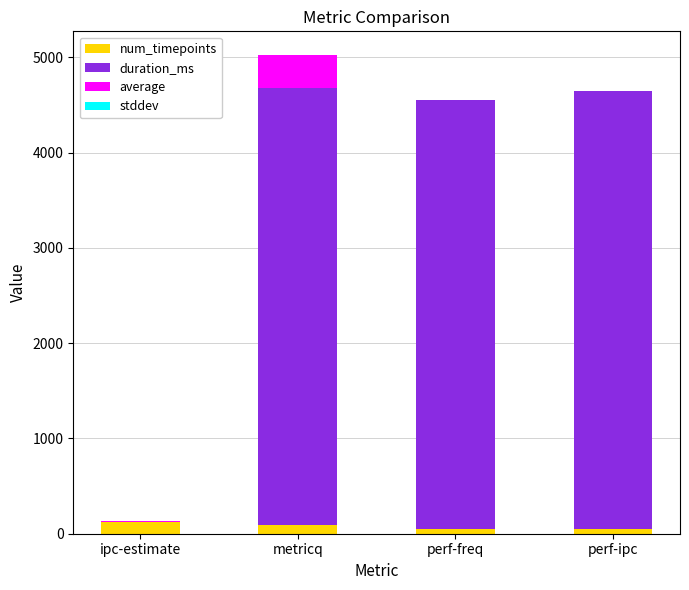

True or false: num_timepoints has a value of 128.0 at ipc-estimate.

True